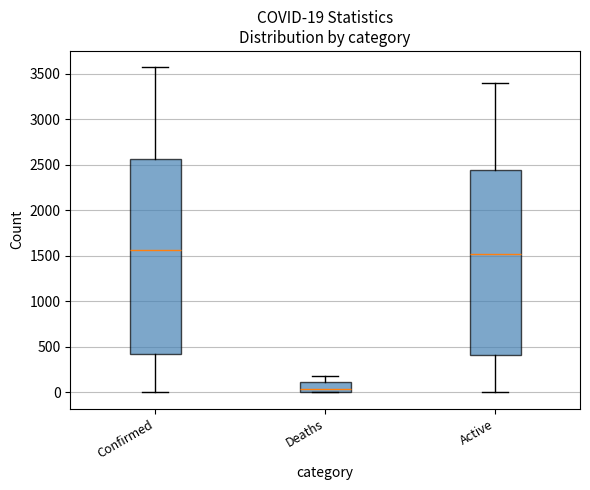

Which box has the lowest median line?

Deaths